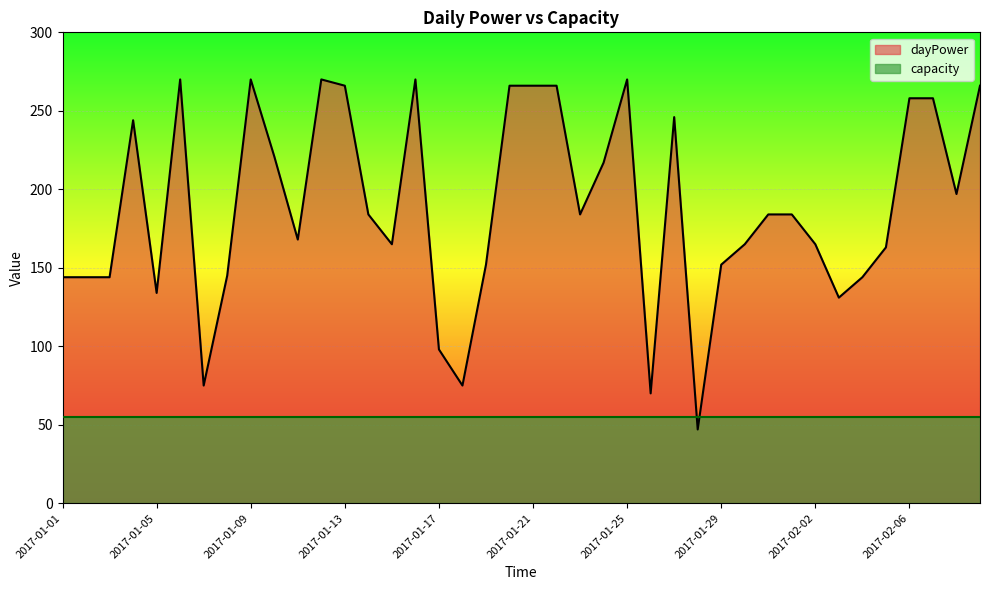

At which label is the value closest to 158?

2017-02-05